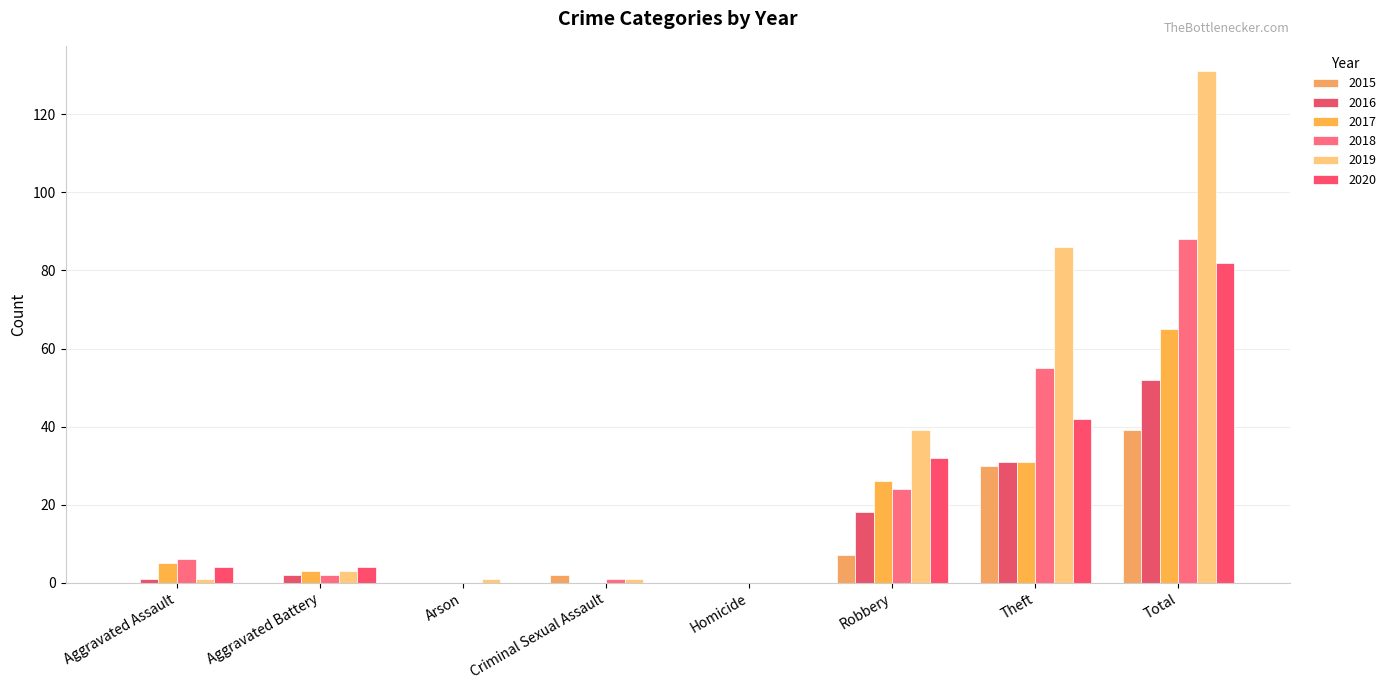

What is the approximate value of 2017 at Aggravated Battery, to the nearest 5?

5